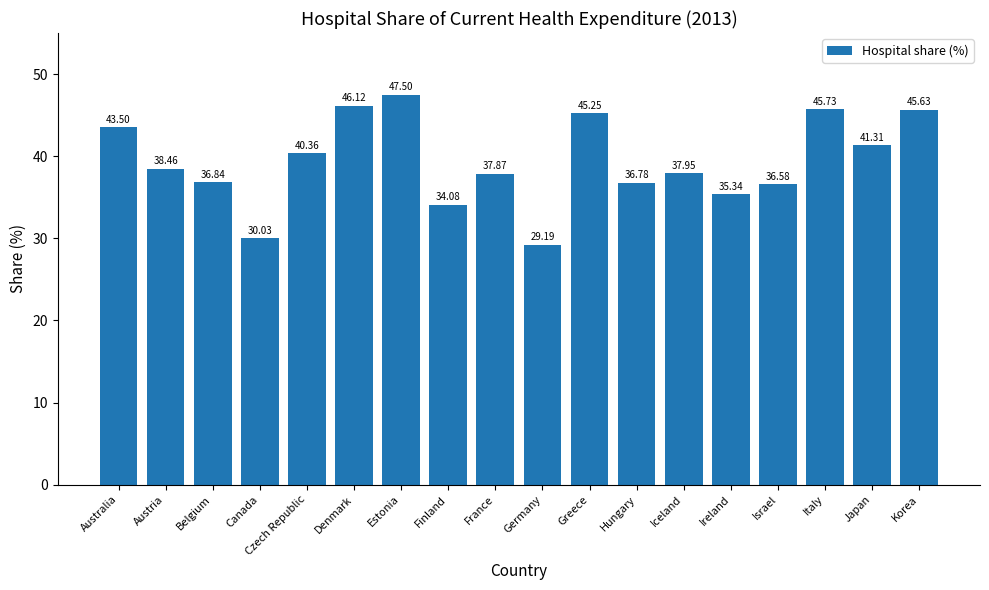

Read the value at Japan.

41.3